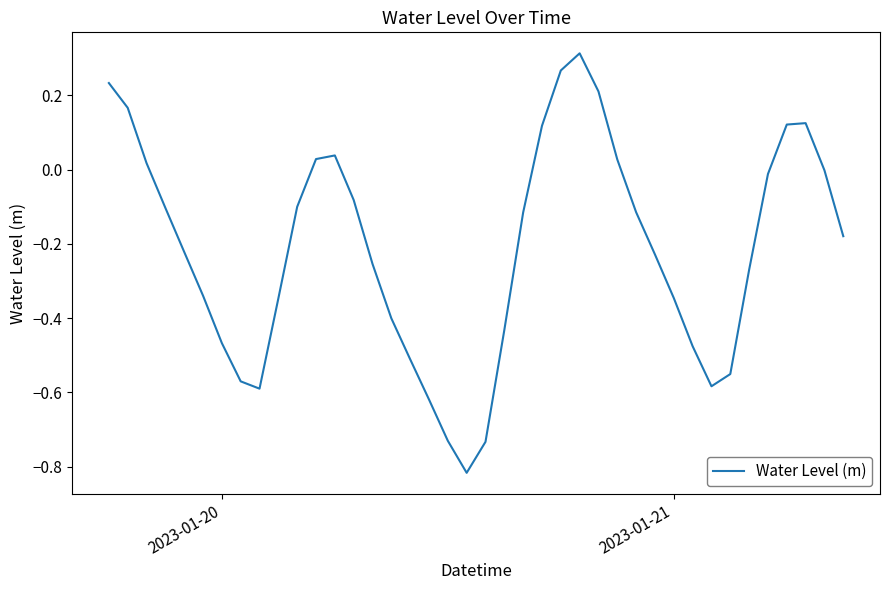

What is the difference between the maximum and minimum values?

1.1